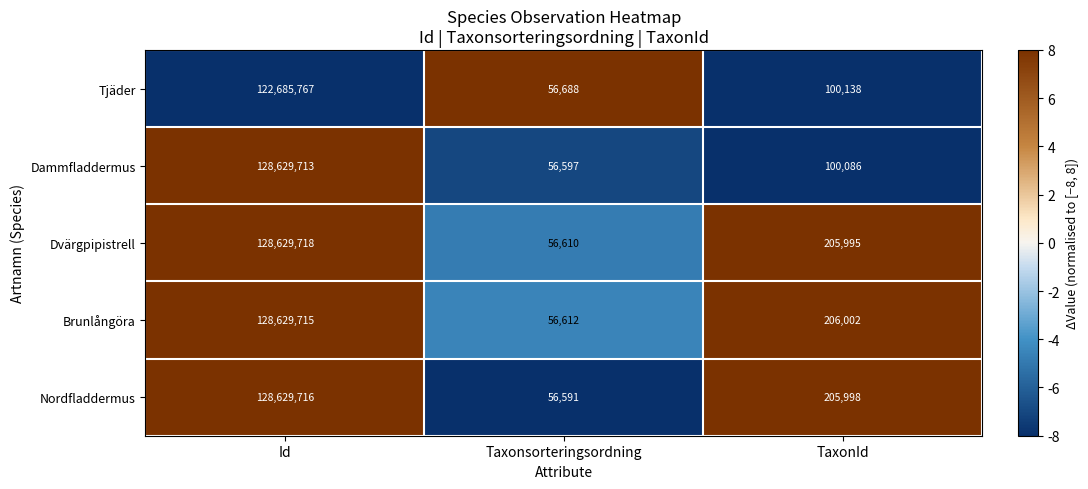

Between Id and TaxonId, which series saw the biggest shift?

Dammfladdermus